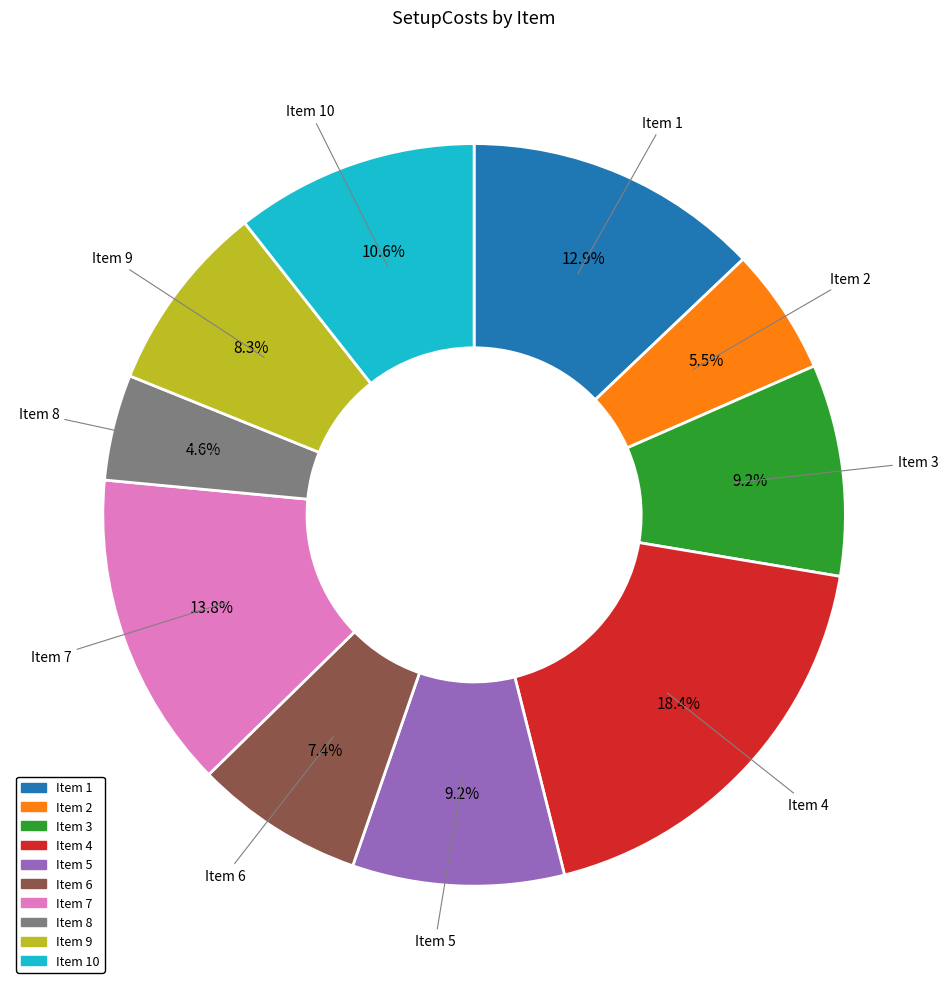

Is there a majority slice in this chart?

No